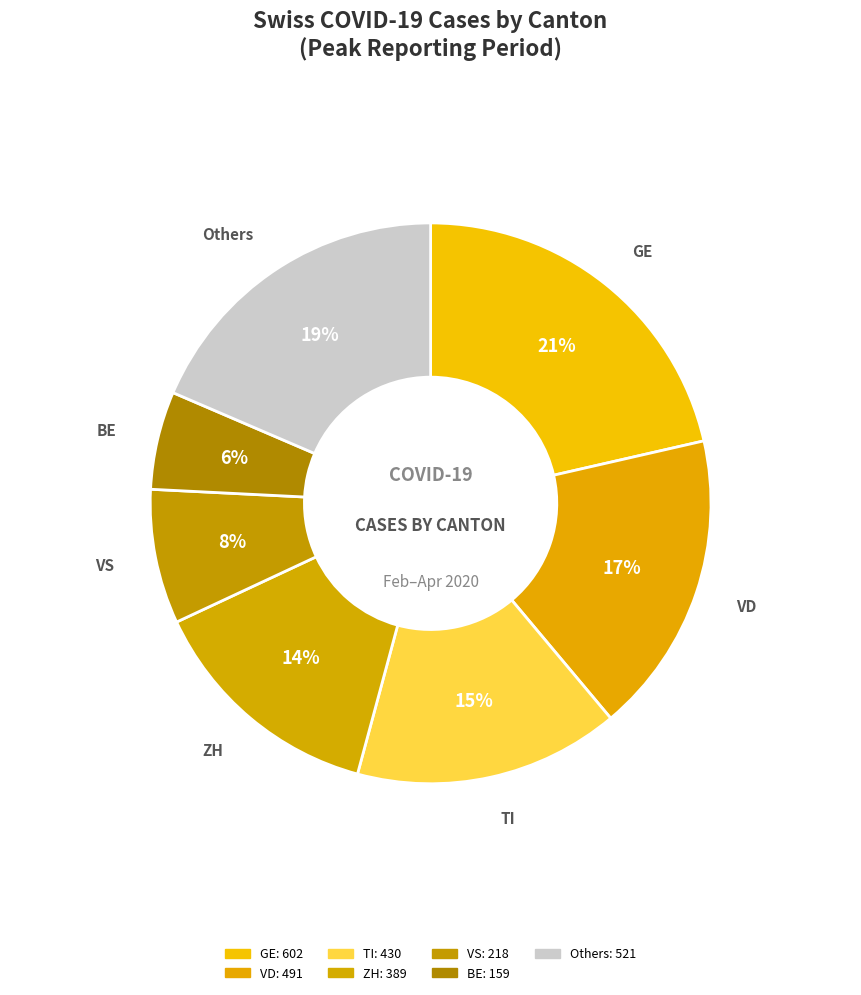

How many slices are in this pie chart?

7